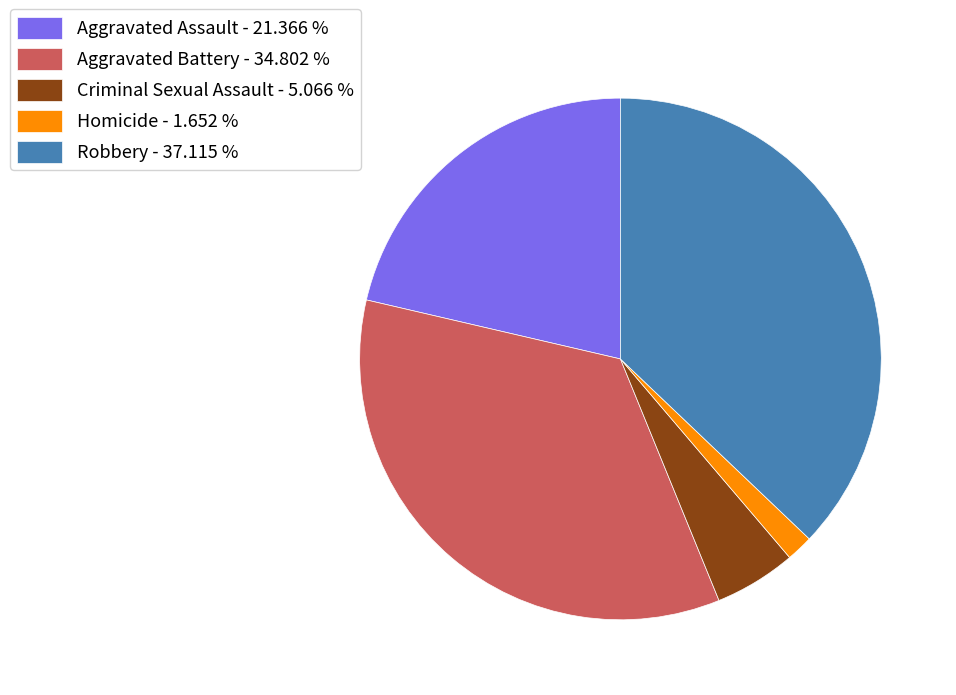

How many segments does this pie chart have?

5